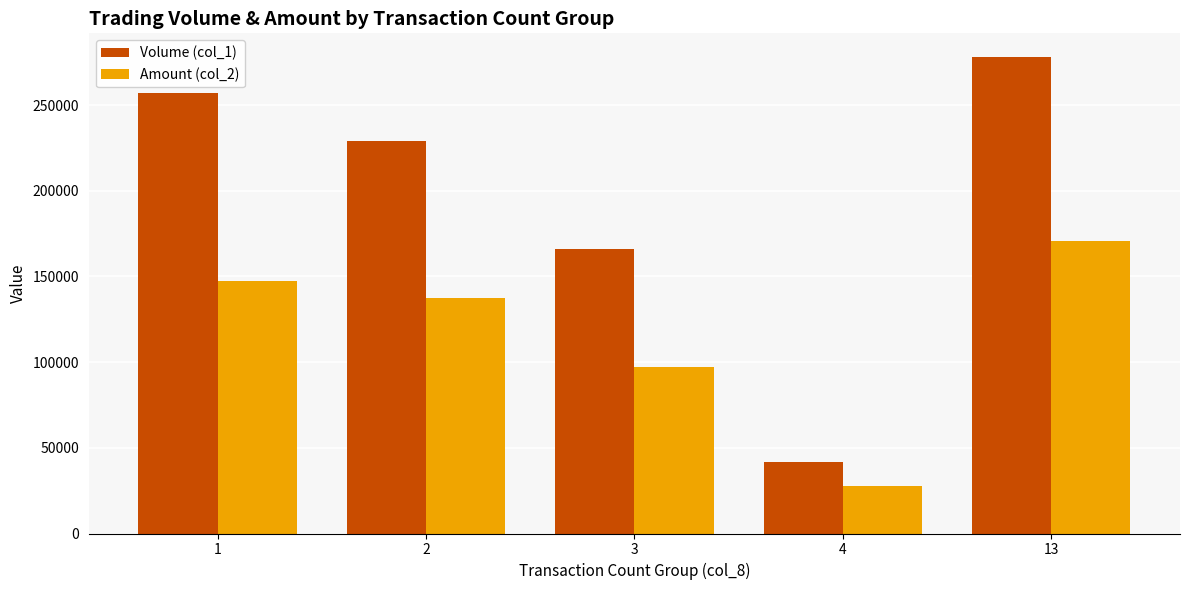

How many values in the Volume (col_1) series are below 229000?

2